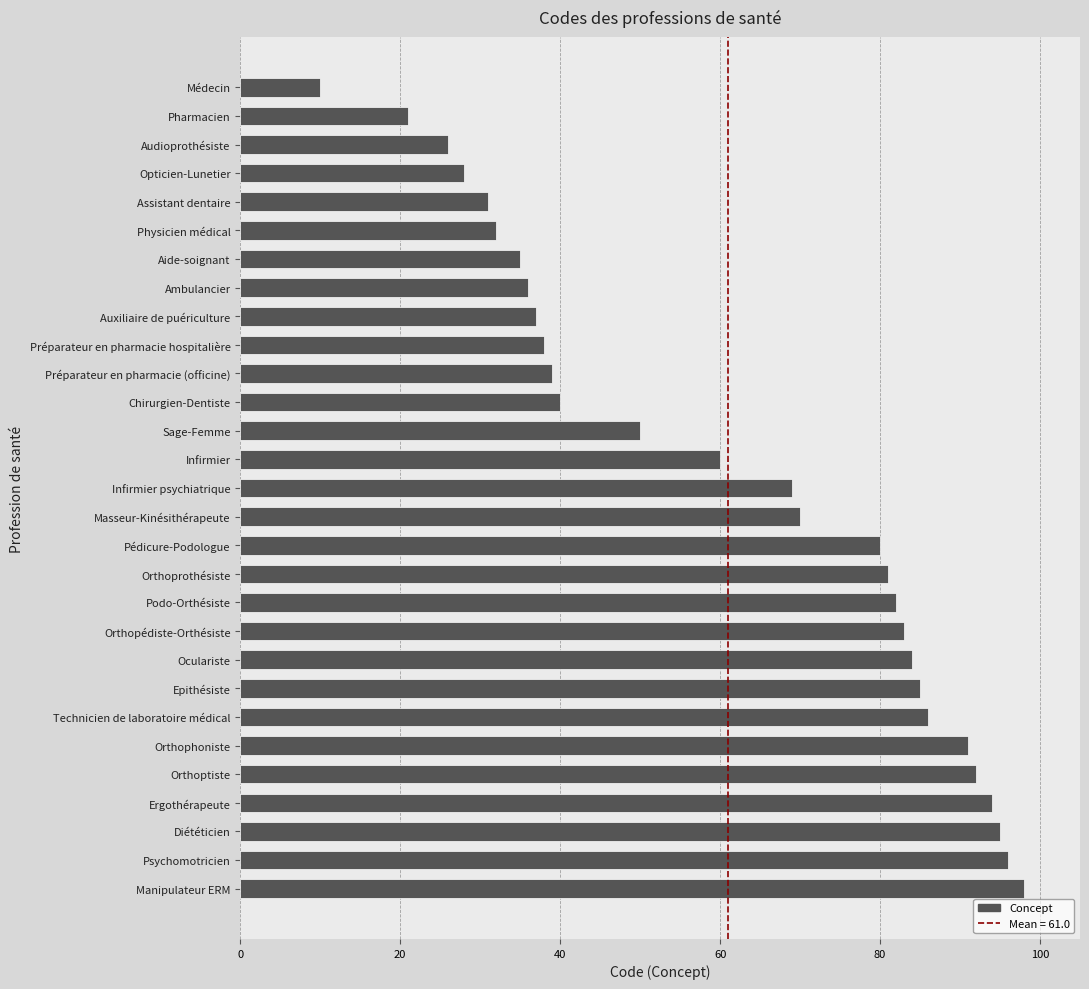

What is the difference between the maximum and minimum values?

88